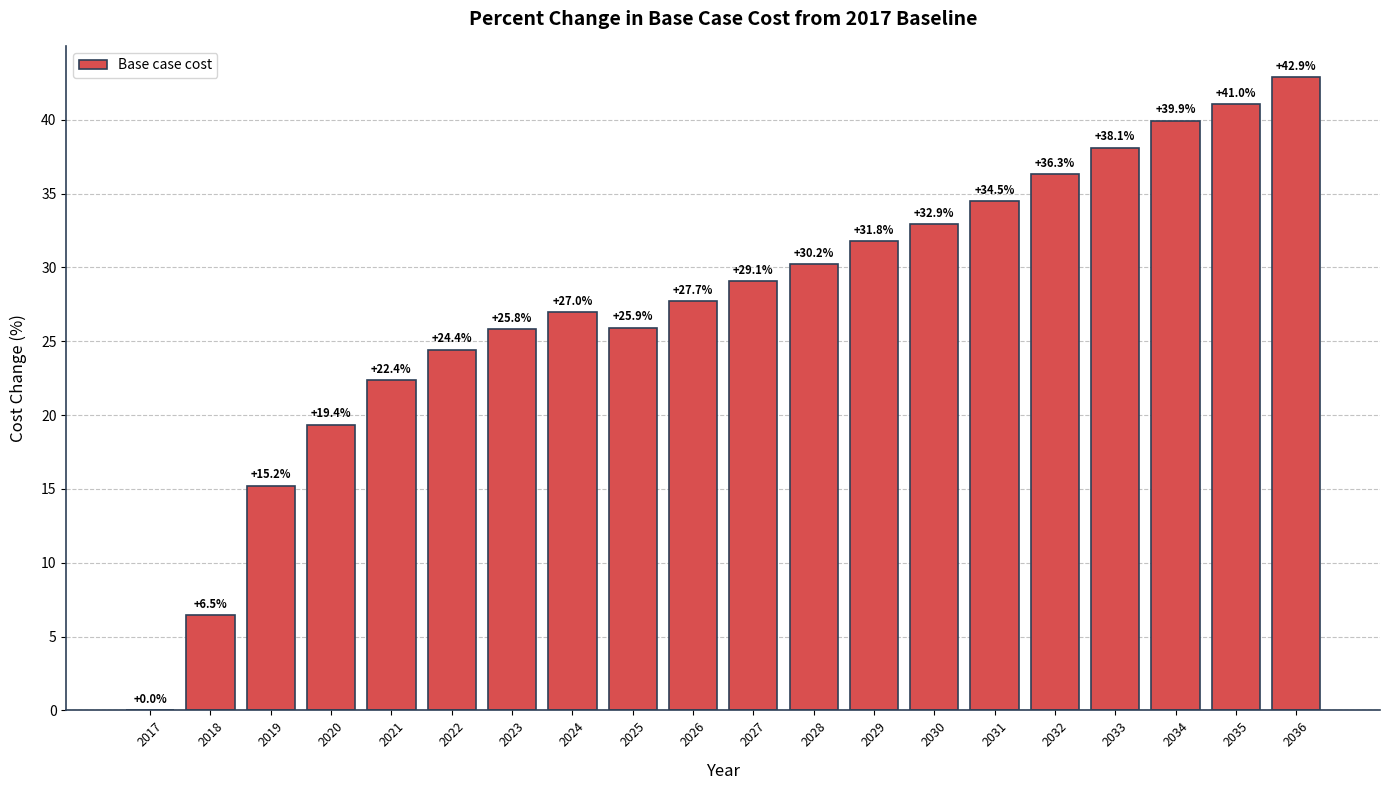

Count the number of values greater than 29.

10